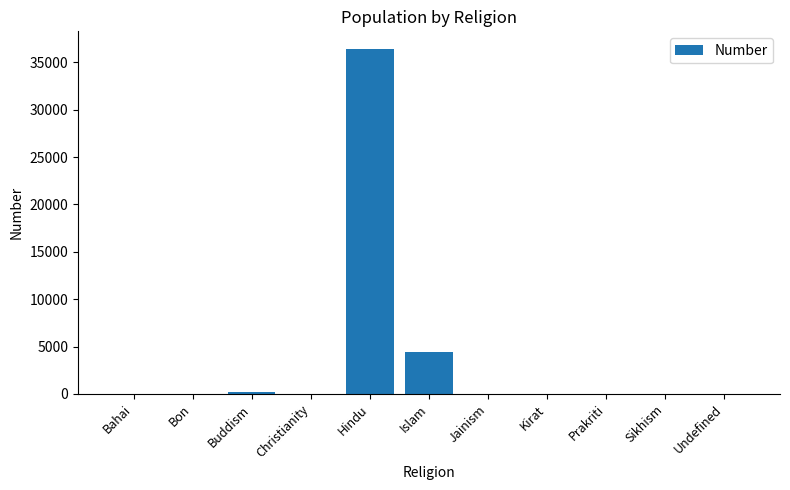

Does the chart contain stacked bars?

No